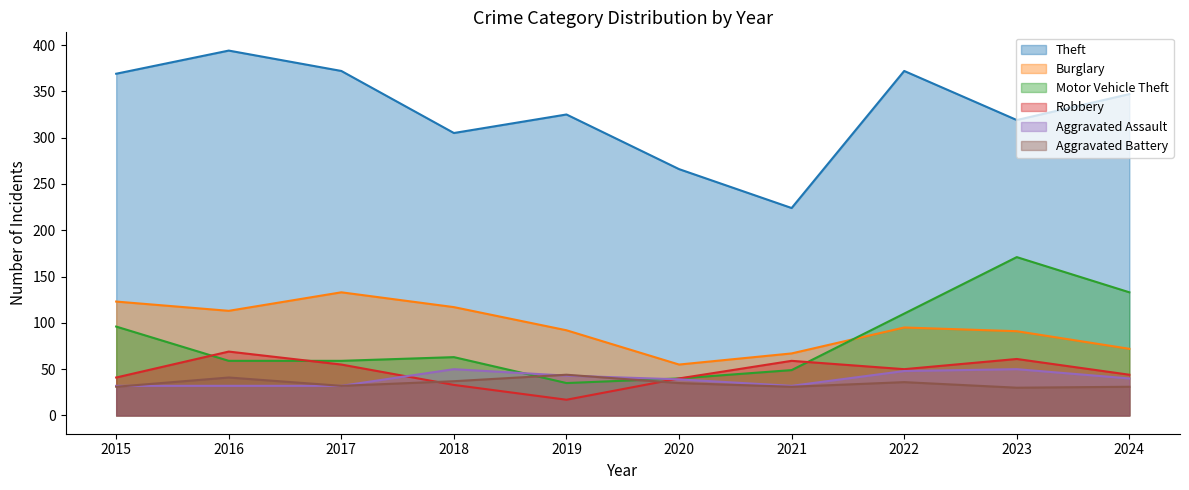

How many interior local valleys does the Burglary series have?

2